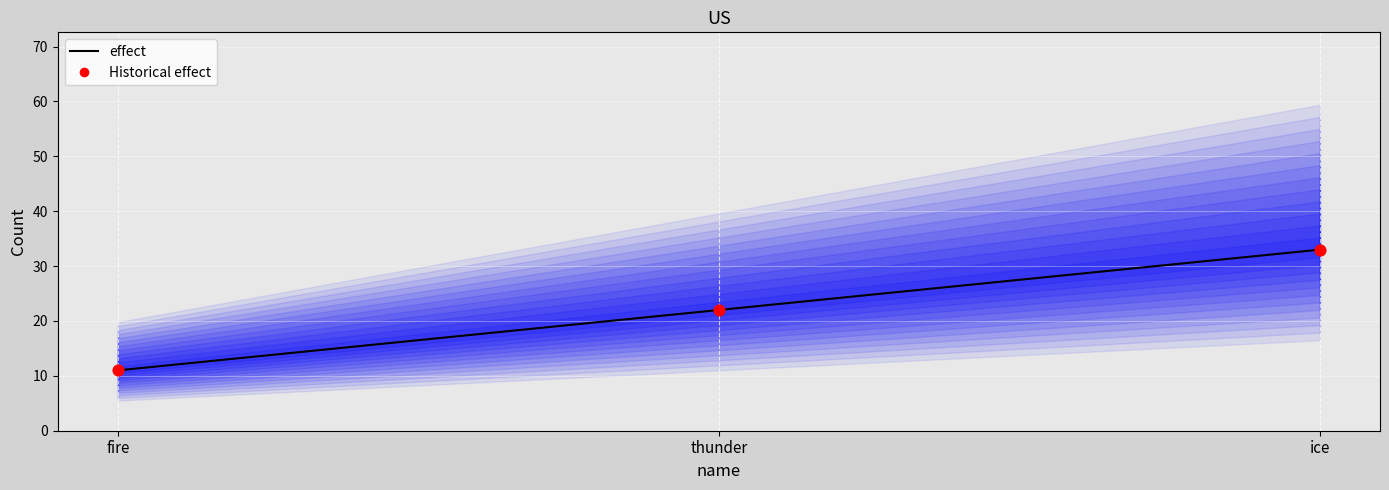

Is the value of Historical effect at thunder greater than the value of effect at ice?

No